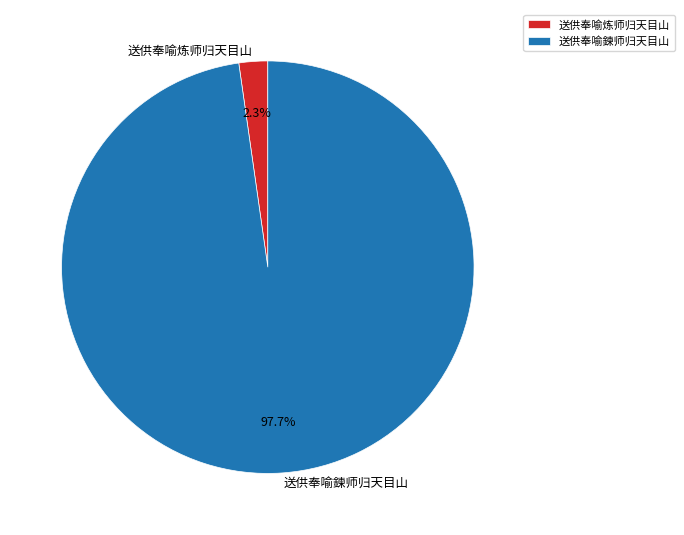

To the nearest percent, what is the difference between the 送供奉喻鍊师归天目山 and 送供奉喻炼师归天目山 slice percentages?

95%